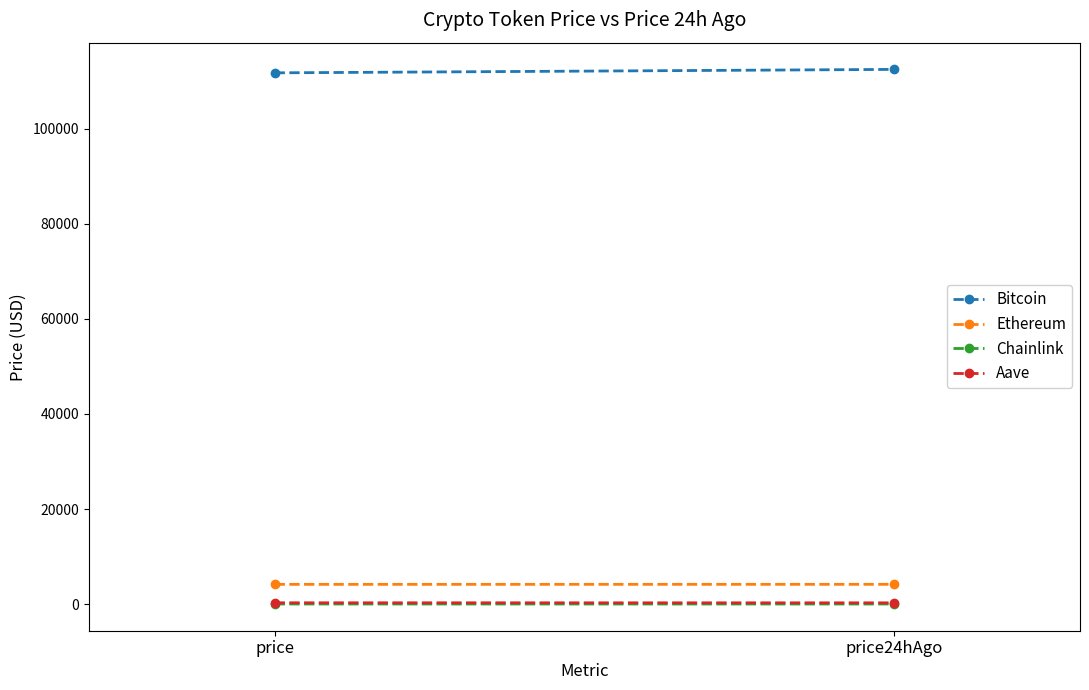

What is the difference between the Ethereum values at price24hAgo and price?

7.3